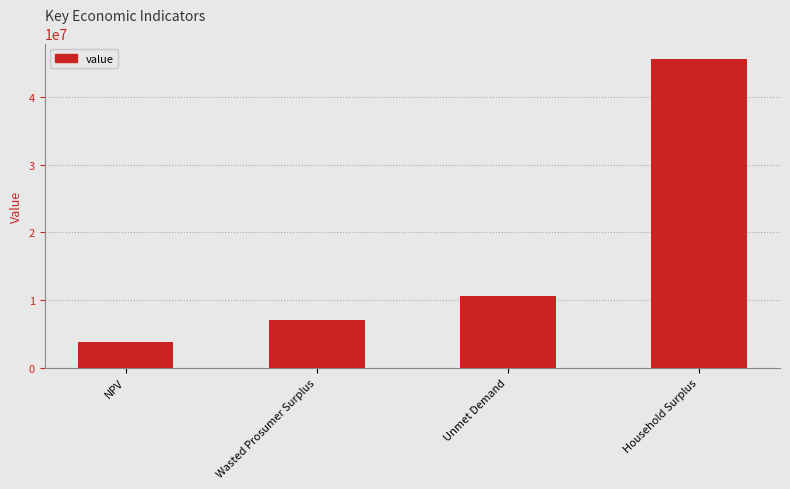

What value does the data have at Wasted Prosumer Surplus?

7055212.1